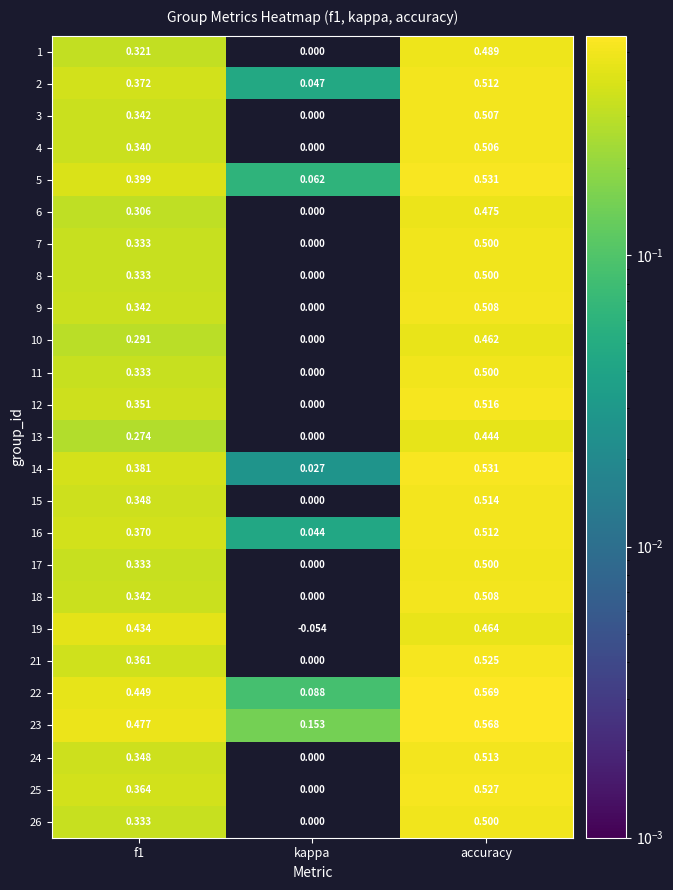

Count the number of categories in the chart.

3